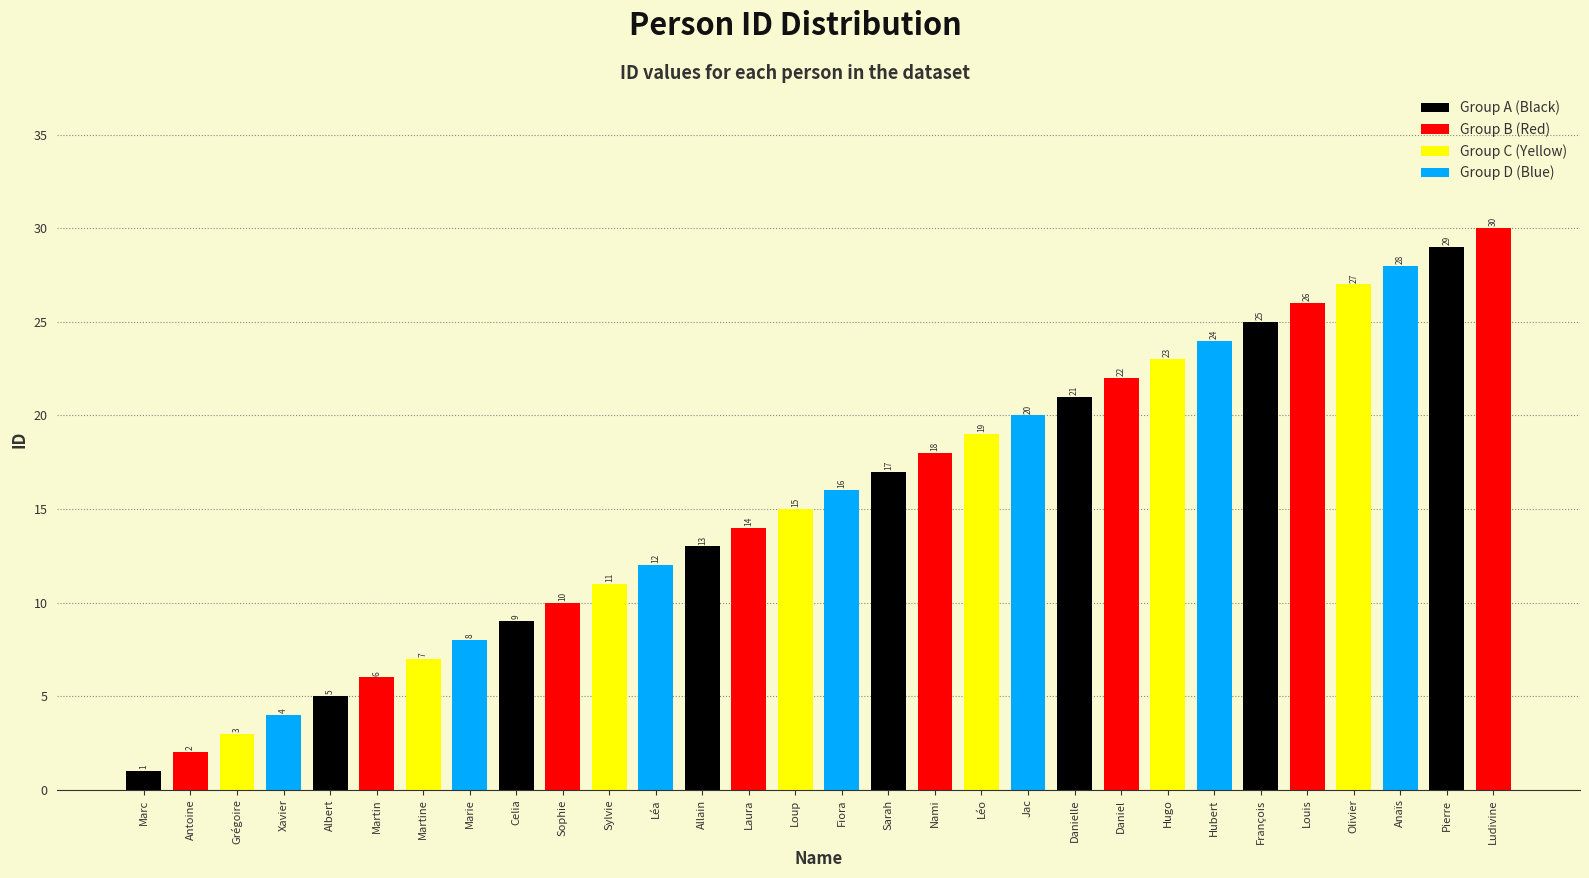

At which label does the data first exceed 16?

Sarah